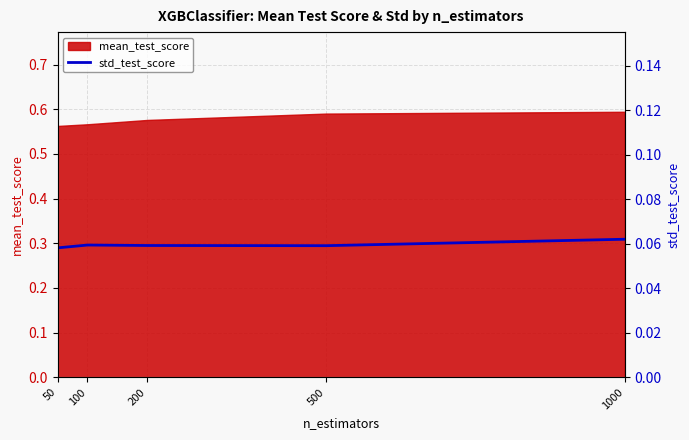

What is the smallest value displayed?

0.1